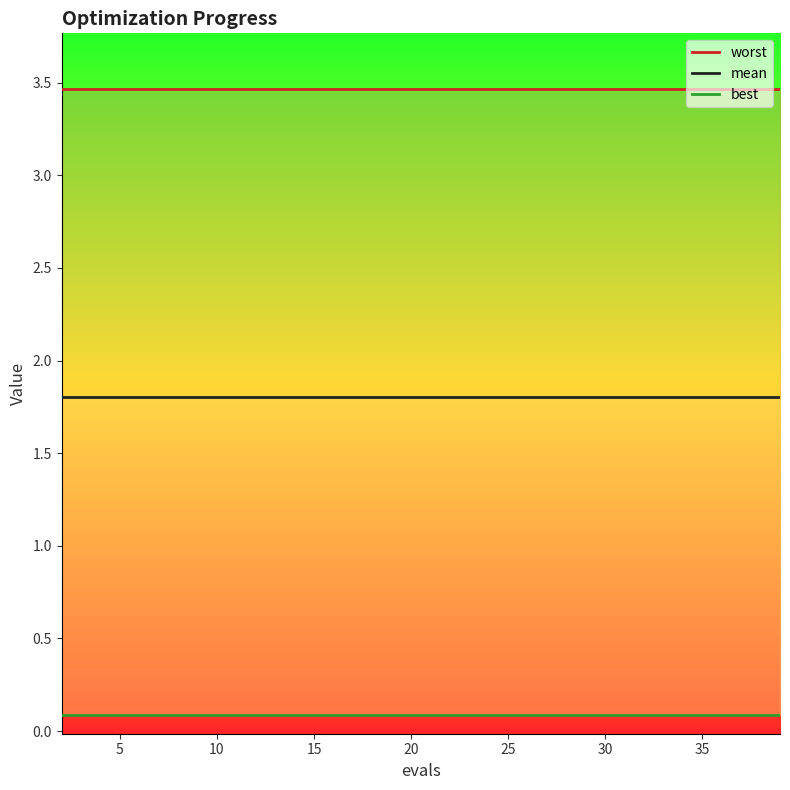

How many lines are shown in the chart?

3